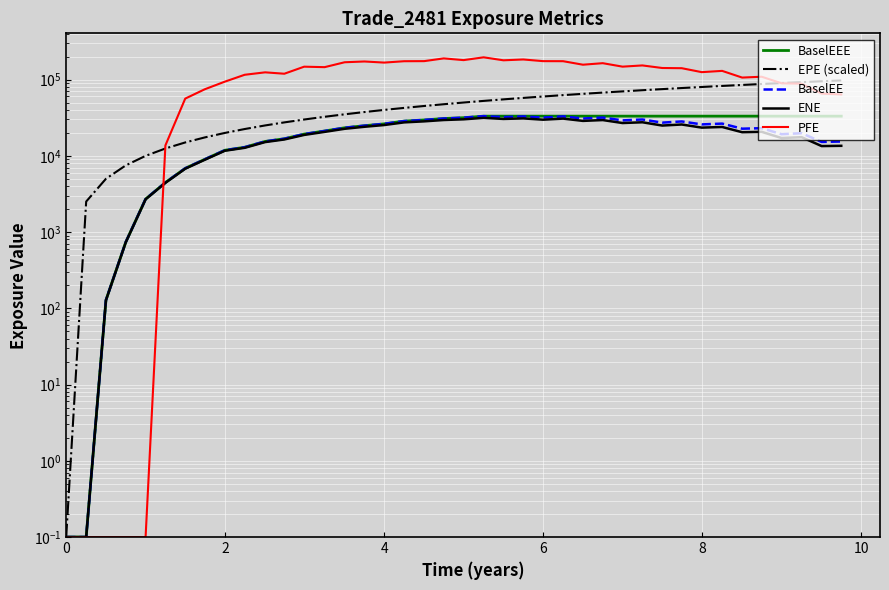

True or false: BaselEEE and BaselEE cross at least once.

False